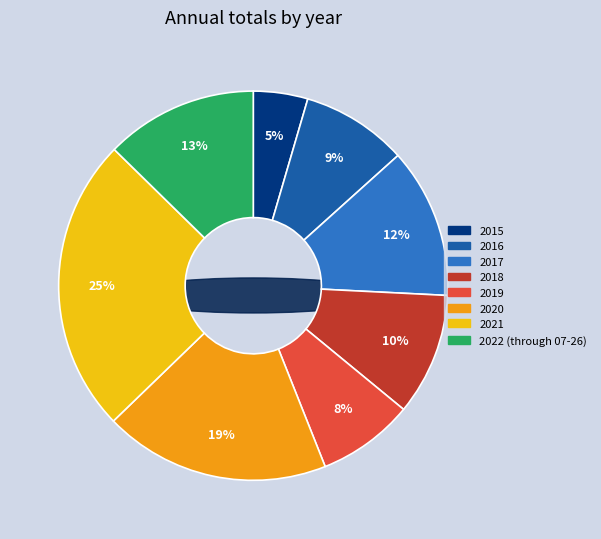

What percentage is the 2015 slice, to the nearest percent?

5%